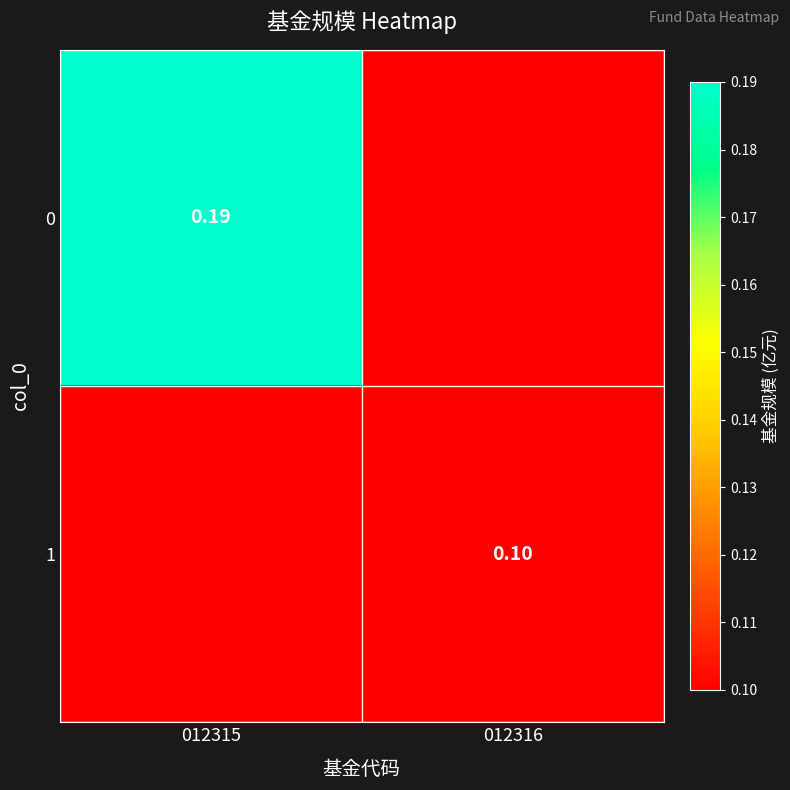

What is the total value across all series at 012315?

0.2